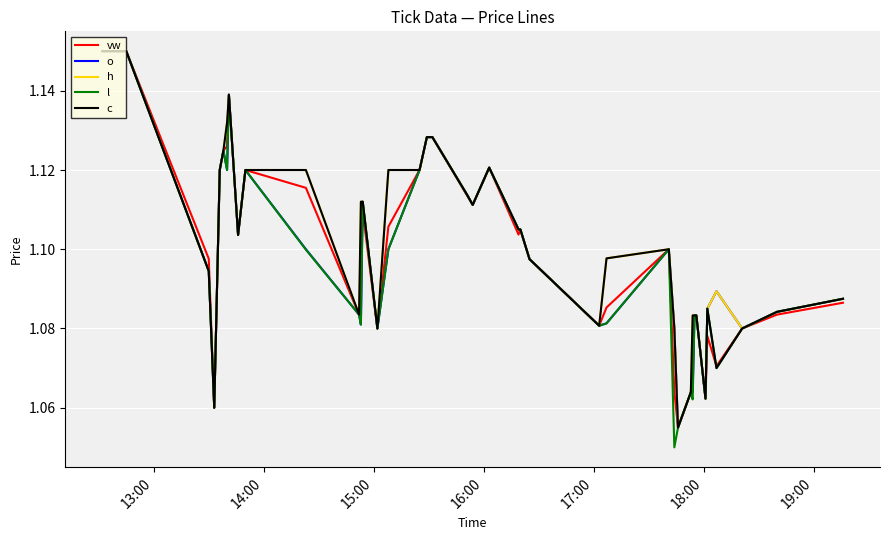

Which series has the largest range (max minus min)?

l